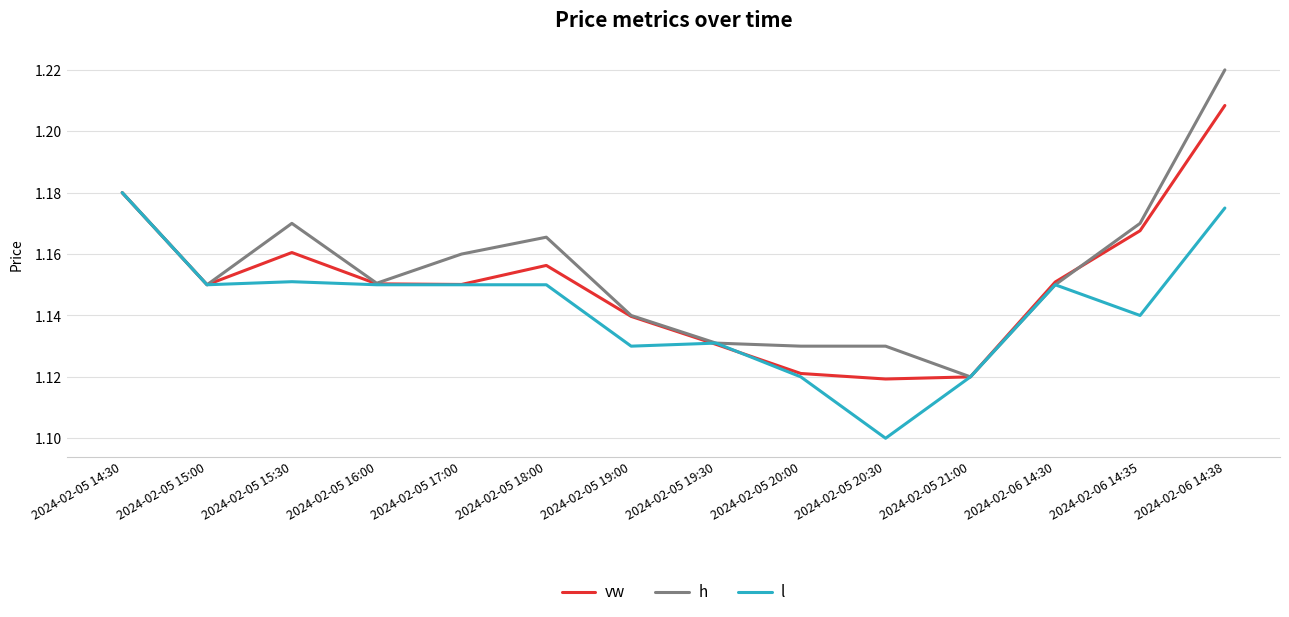

True or false: vw has a value of 1.6 at 2024-02-06 14:30.

False